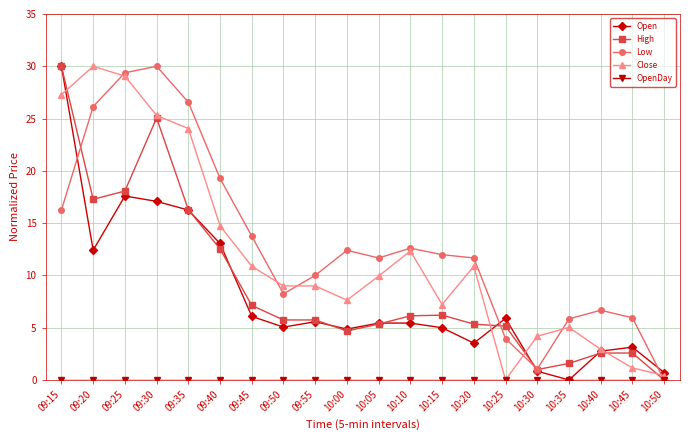

What is the spread (max minus min) of values at 09:30?

30.0